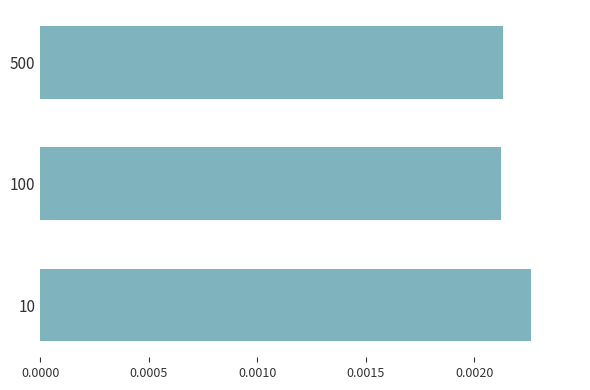

Count the values in the range 0 to 1.

3